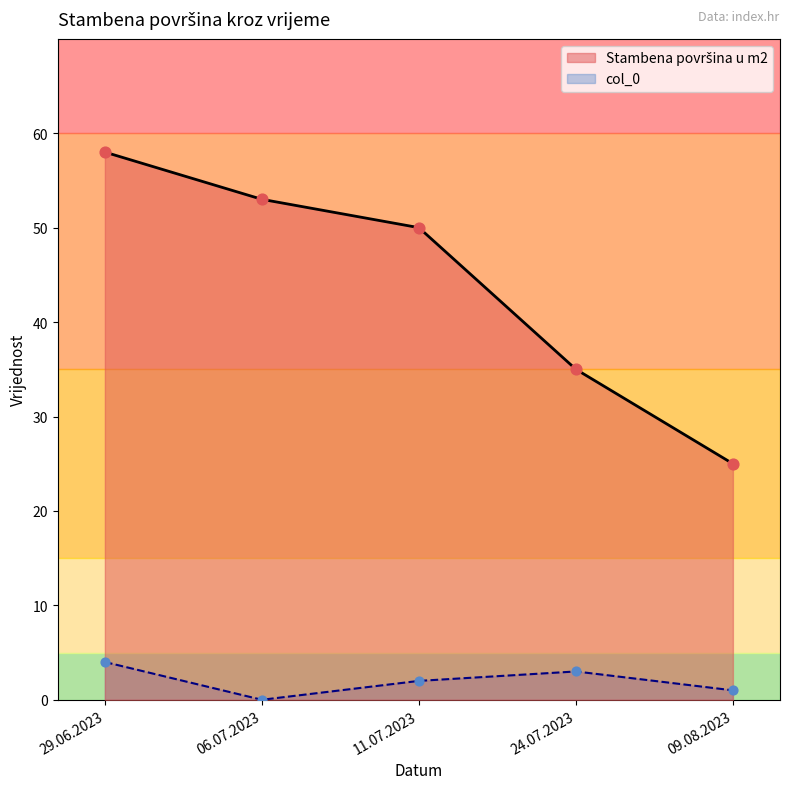

At how many categories does at least one series exceed 13?

5